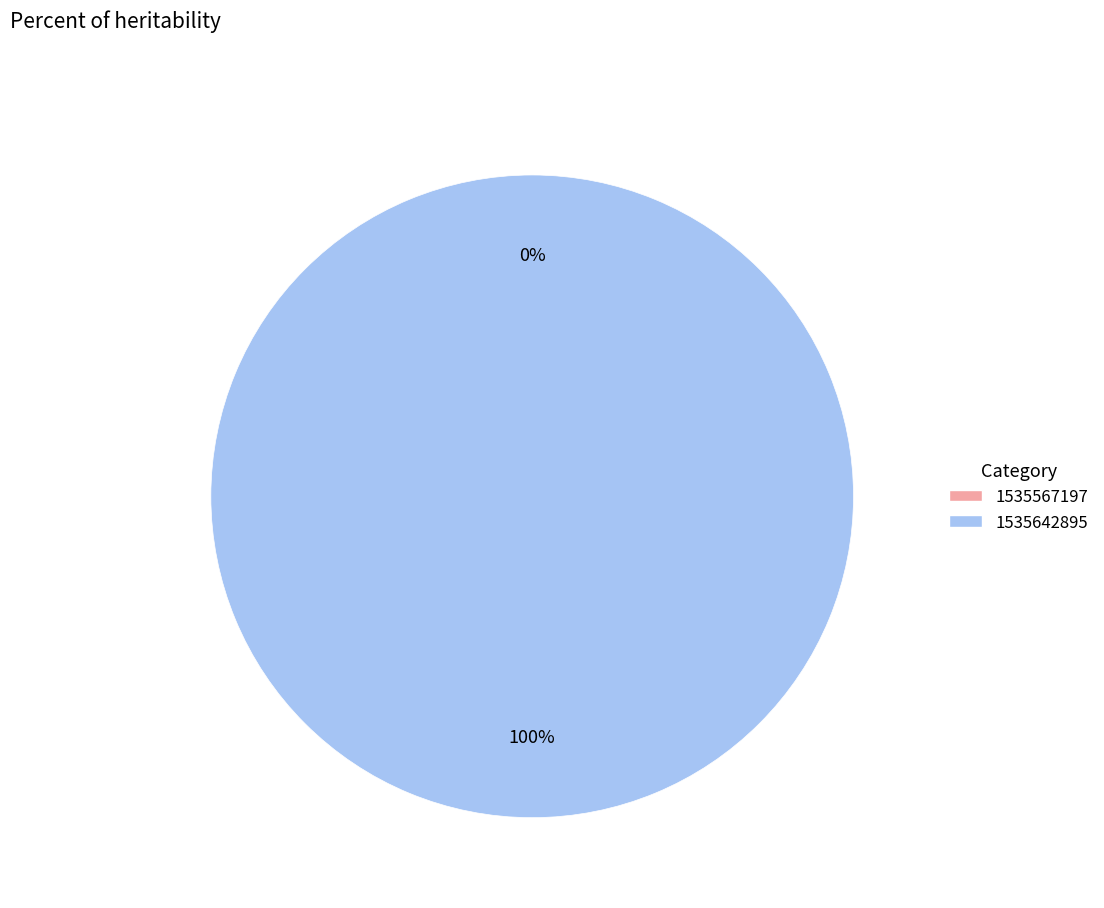

Count the number of slices in the pie.

2